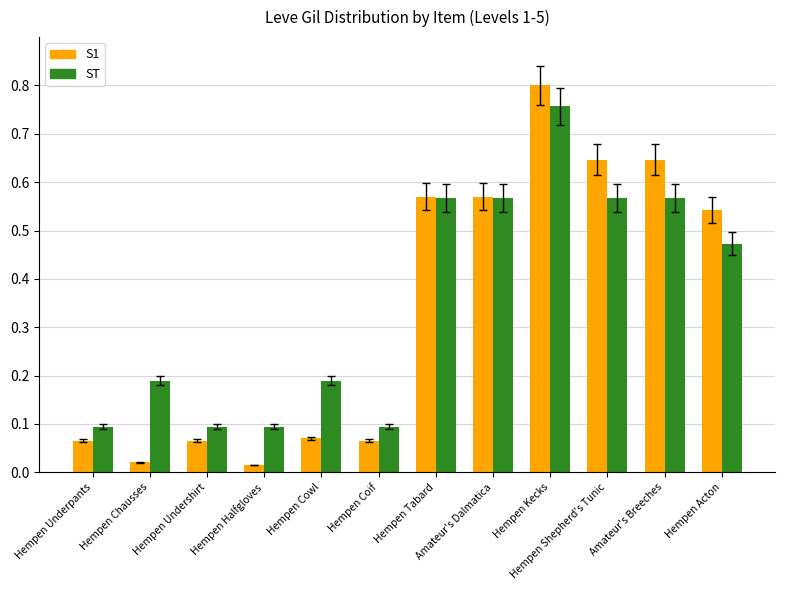

What is the average value of the ST series?

0.4